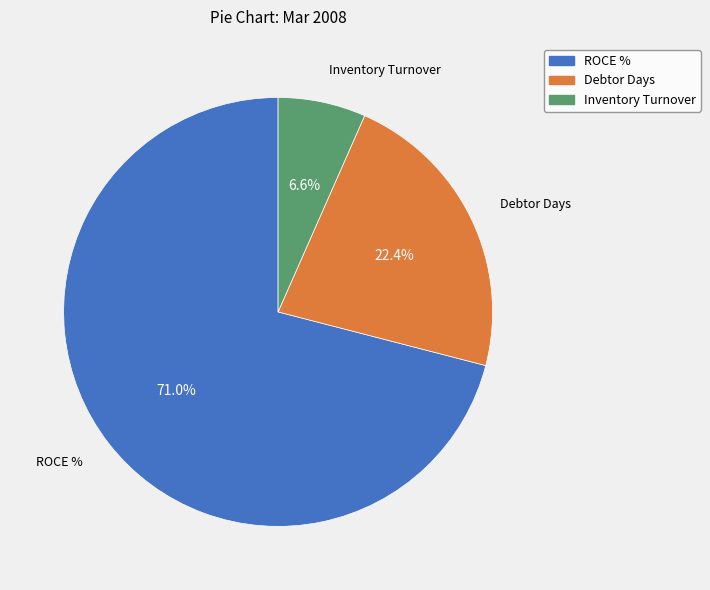

Is there a majority slice in this chart?

Yes